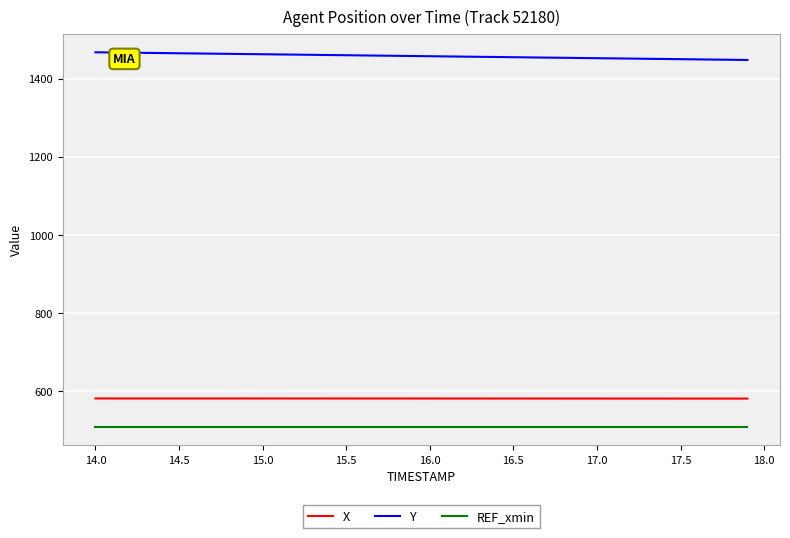

True or false: X and REF_xmin cross at least once.

False